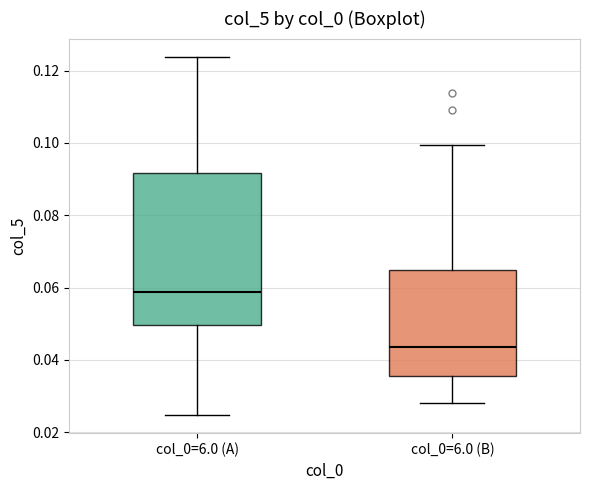

Where does the lower whisker of the box for col_0=6.0 (A) end on the y-axis? The values are not printed on the chart, so give them approximately, as read against the axis.

0.024